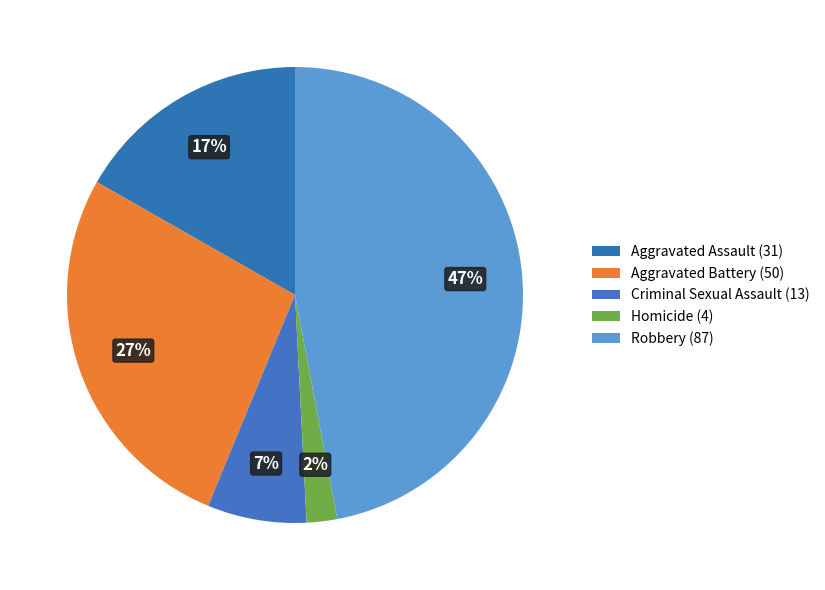

How many segments does this pie chart have?

5